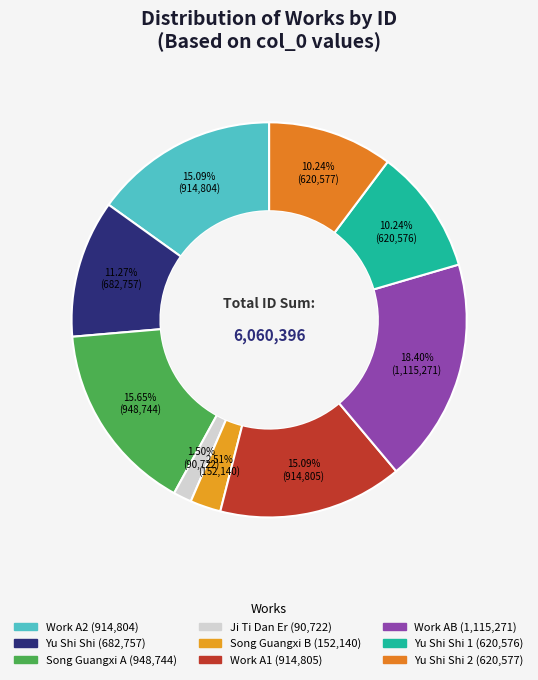

To the nearest percent, what is the difference between the largest and smallest slice percentages?

17%